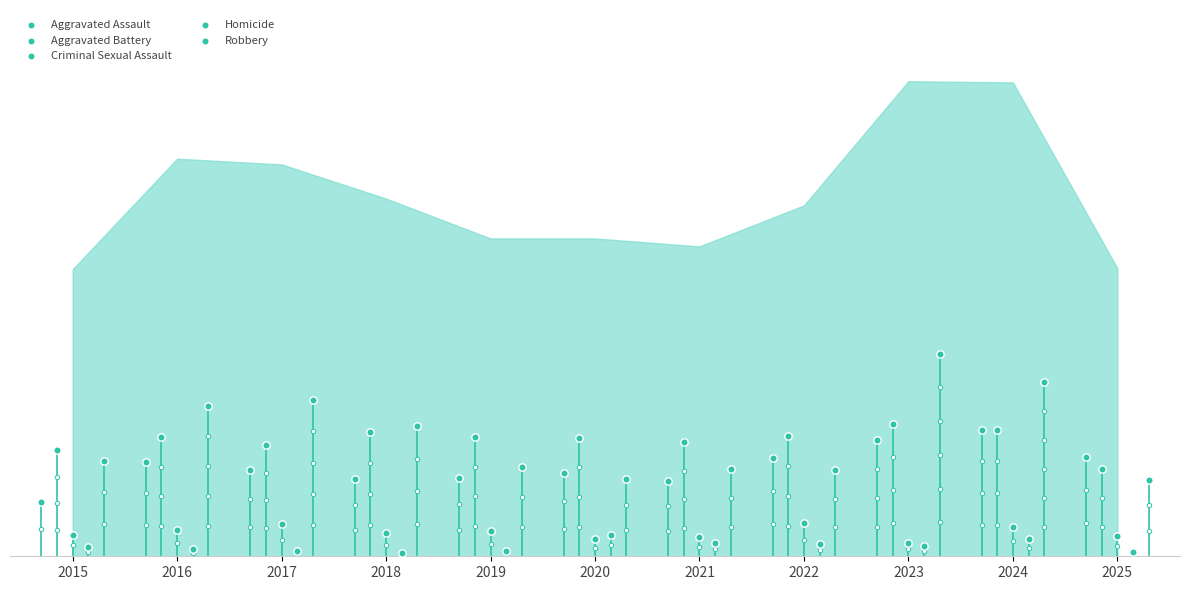

Is the value of Criminal Sexual Assault at 2025 greater than the value of Aggravated Battery at 2024?

No